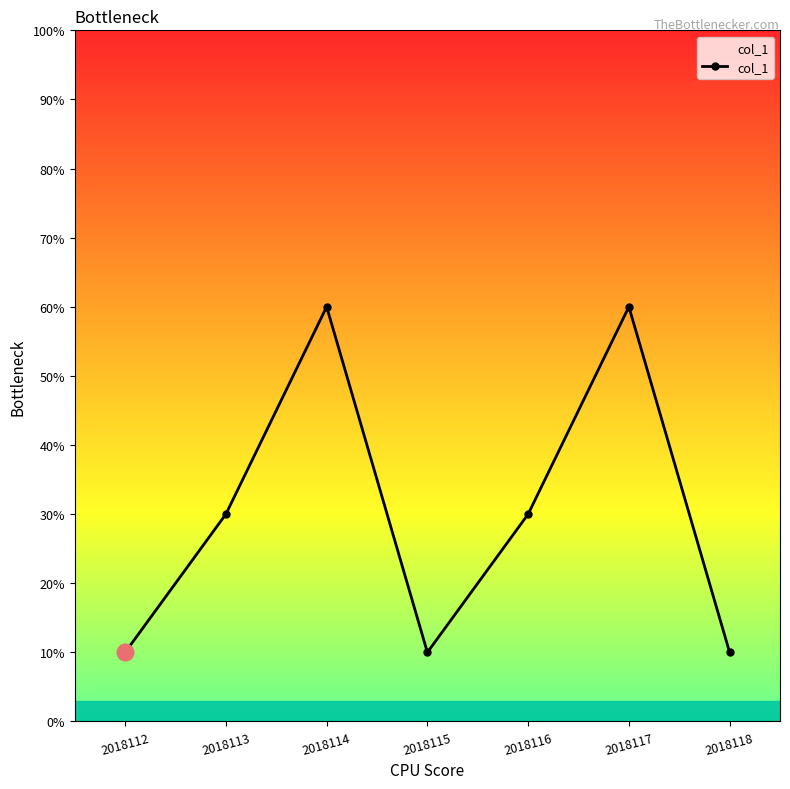

True or false: there are more than 0 points higher than both neighbors.

True